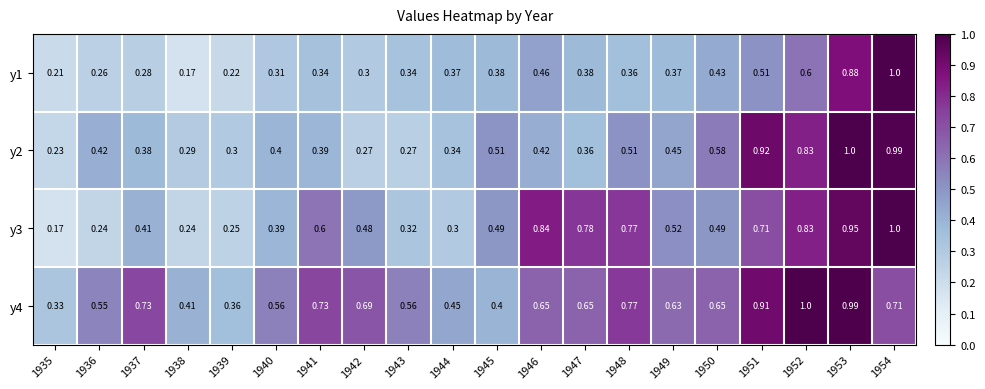

Reading left to right, what are all the values shown in this chart?

y1: 1935=0.2	1936=0.3	1937=0.3	1938=0.2	1939=0.2	1940=0.3	1941=0.3	1942=0.3	1943=0.3	1944=0.4	1945=0.4	1946=0.5	1947=0.4	1948=0.4	1949=0.4	1950=0.4	1951=0.5	1952=0.6	1953=0.9	1954=1.0
y2: 1935=0.2	1936=0.4	1937=0.4	1938=0.3	1939=0.3	1940=0.4	1941=0.4	1942=0.3	1943=0.3	1944=0.3	1945=0.5	1946=0.4	1947=0.4	1948=0.5	1949=0.5	1950=0.6	1951=0.9	1952=0.8	1953=1.0	1954=1.0
y3: 1935=0.2	1936=0.2	1937=0.4	1938=0.2	1939=0.2	1940=0.4	1941=0.6	1942=0.5	1943=0.3	1944=0.3	1945=0.5	1946=0.8	1947=0.8	1948=0.8	1949=0.5	1950=0.5	1951=0.7	1952=0.8	1953=0.9	1954=1.0
y4: 1935=0.3	1936=0.6	1937=0.7	1938=0.4	1939=0.4	1940=0.6	1941=0.7	1942=0.7	1943=0.6	1944=0.5	1945=0.4	1946=0.7	1947=0.7	1948=0.8	1949=0.6	1950=0.7	1951=0.9	1952=1.0	1953=1.0	1954=0.7